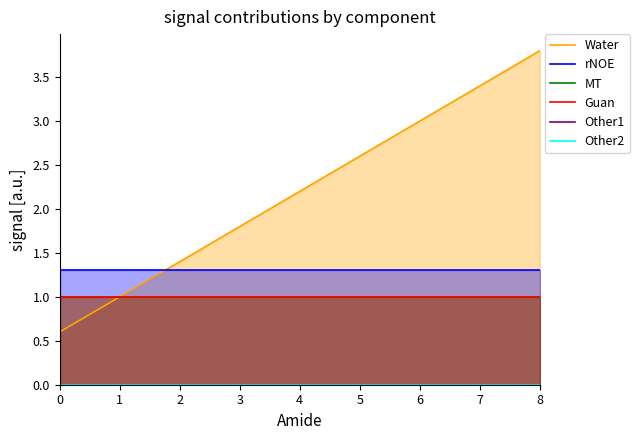

Reading left to right, list all the values displayed in this chart.

Water: 0=0.6	1=1.0	2=1.4	3=1.8	4=2.2	5=2.6	6=3.0	7=3.4	8=3.8
rNOE: 0=1.3	1=1.3	2=1.3	3=1.3	4=1.3	5=1.3	6=1.3	7=1.3	8=1.3
MT: 0=1.0	1=1.0	2=1.0	3=1.0	4=1.0	5=1.0	6=1.0	7=1.0	8=1.0
Guan: 0=1.0	1=1.0	2=1.0	3=1.0	4=1.0	5=1.0	6=1.0	7=1.0	8=1.0
Other1: 0=0.0	1=0.0	2=0.0	3=0.0	4=0.0	5=0.0	6=0.0	7=0.0	8=0.0
Other2: 0=0.0	1=0.0	2=0.0	3=0.0	4=0.0	5=0.0	6=0.0	7=0.0	8=0.0